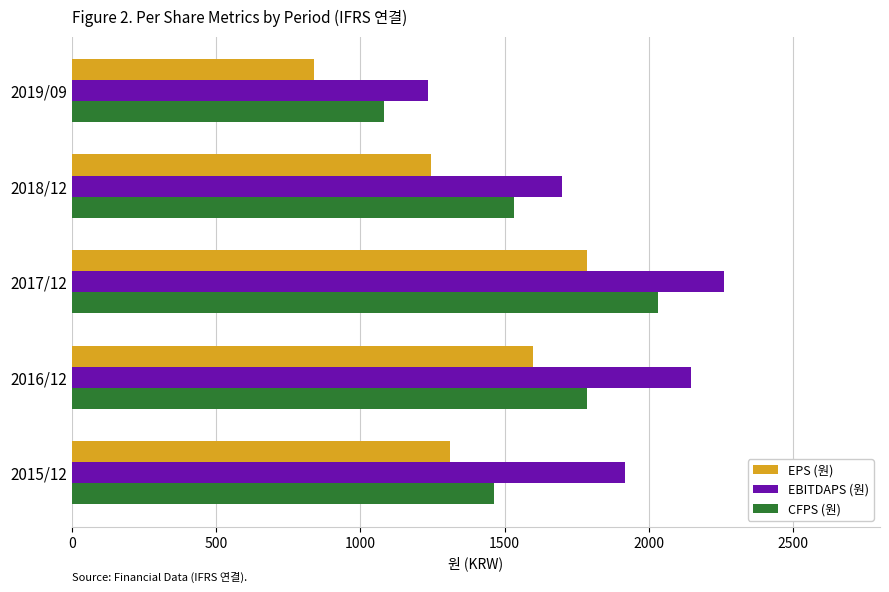

List the series in order of their overall mean, highest first.

EBITDAPS (원), CFPS (원), EPS (원)